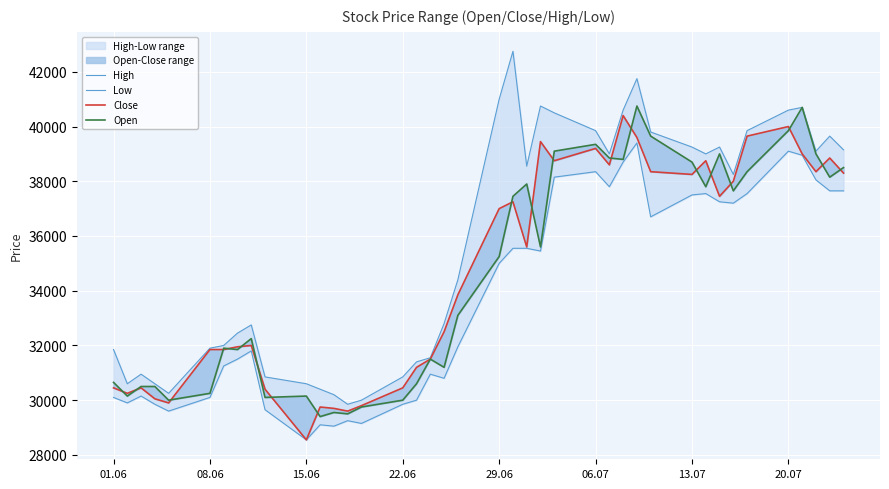

True or false: Low and Close intersect in this chart.

False